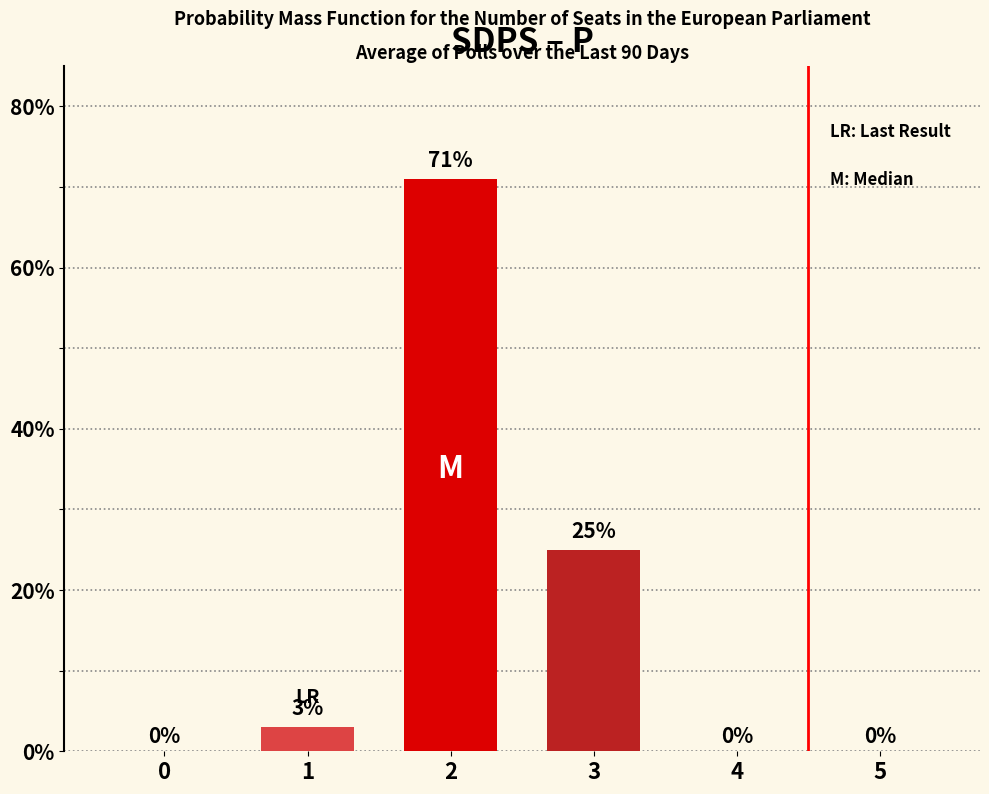

What is the sum of the values at 0 and 3?

25